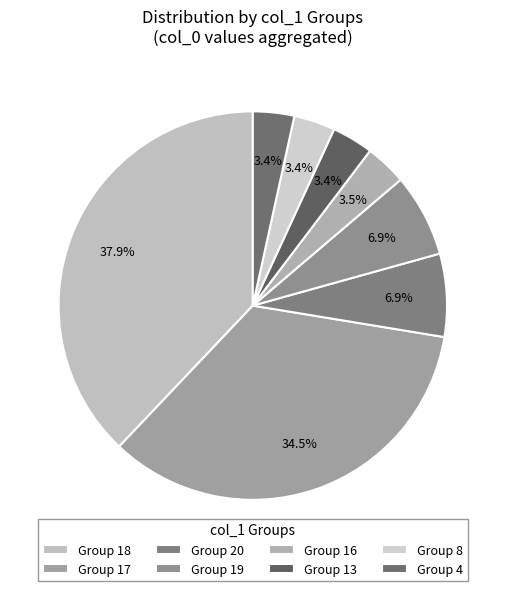

Count the number of slices in the pie.

8